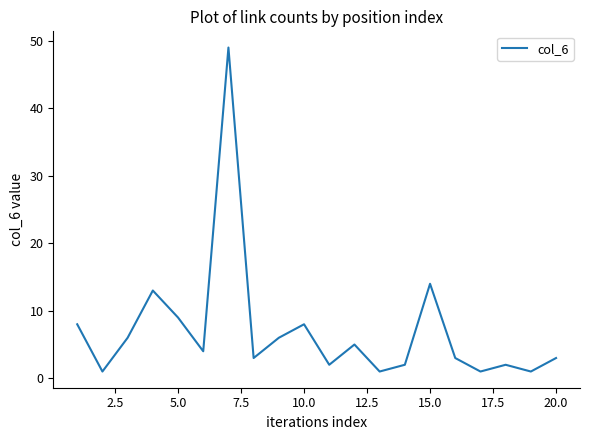

What is the greatest value displayed?

49